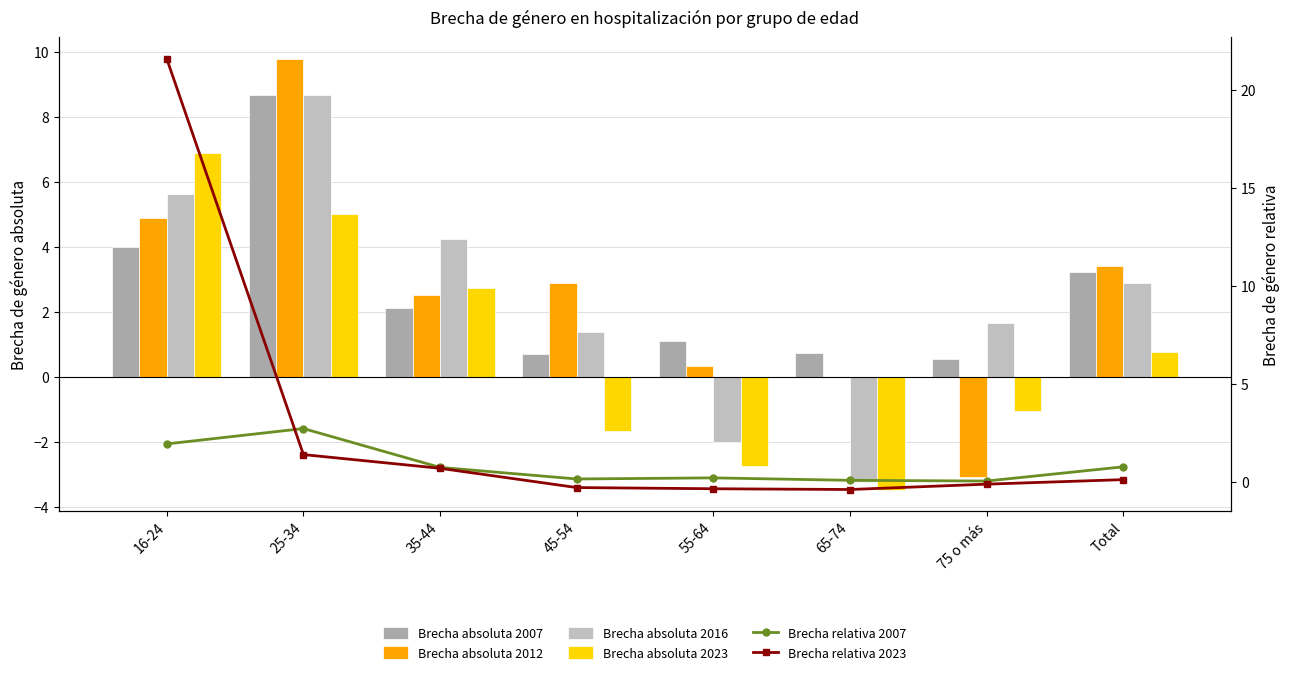

Reading left to right, what are all the values shown in this chart?

Brecha absoluta 2007: 4.0	8.7	2.1	0.7	1.1	0.8	0.6	3.2
Brecha absoluta 2012: 4.9	9.8	2.5	2.9	0.3	-0.0	-3.1	3.4
Brecha absoluta 2016: 5.6	8.7	4.3	1.4	-2.0	-3.2	1.7	2.9
Brecha absoluta 2023: 6.9	5.0	2.7	-1.7	-2.7	-3.5	-1.0	0.8
Brecha relativa 2007: 2.0	2.7	0.8	0.2	0.2	0.1	0.1	0.8
Brecha relativa 2023: 21.6	1.4	0.7	-0.3	-0.3	-0.4	-0.1	0.1